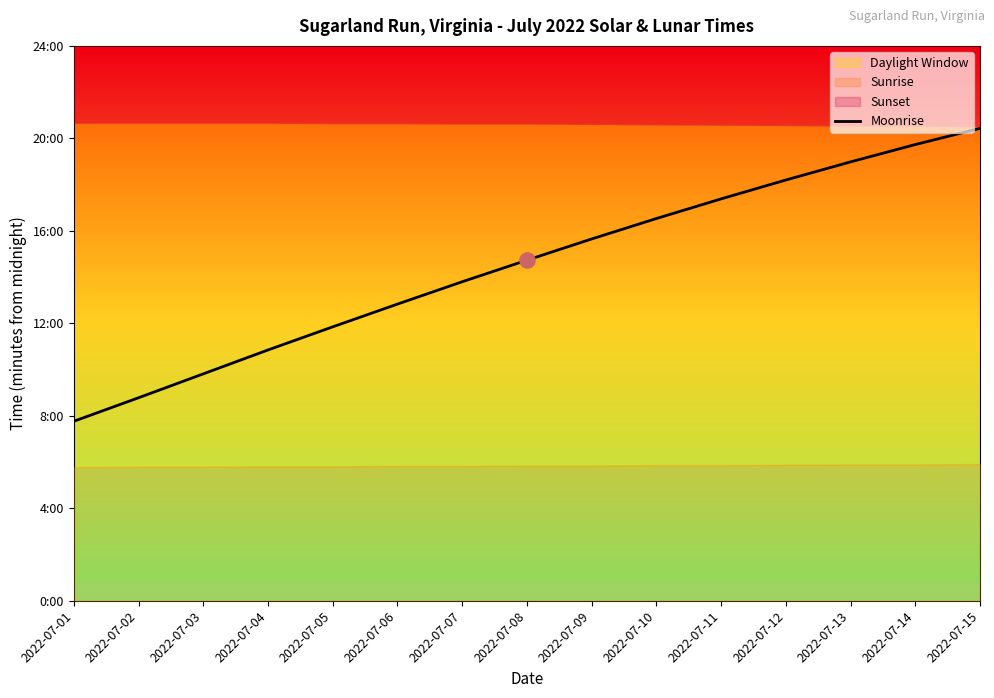

What is the change in value from 2022-07-07 to 2022-07-13?

+311